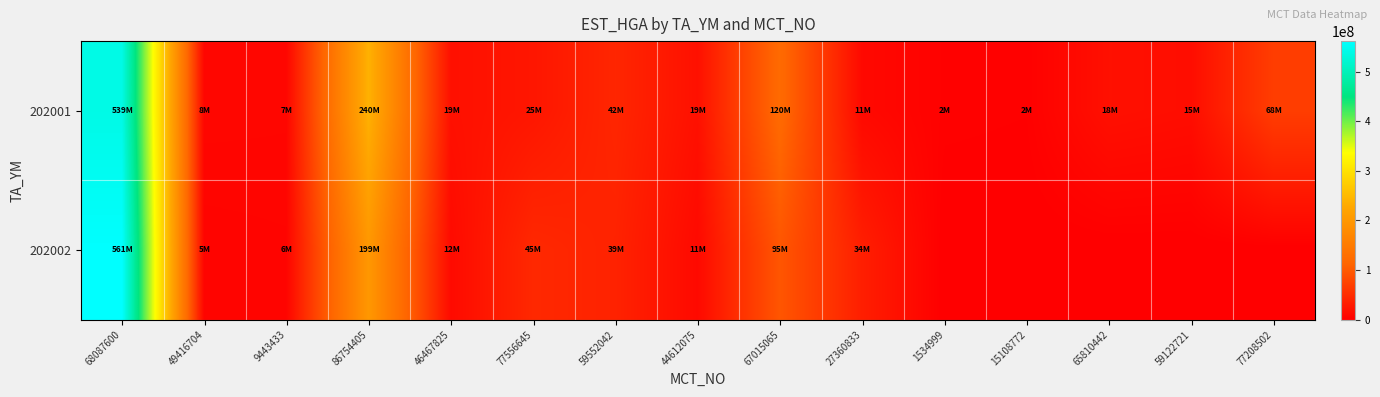

What is the maximum value shown in the chart?

561380021